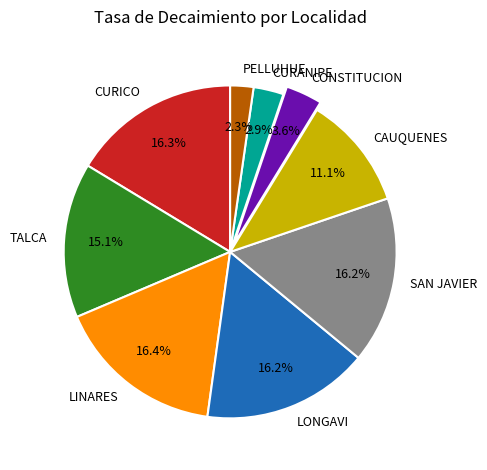

Which has a higher value, CONSTITUCION or CURICO?

CURICO